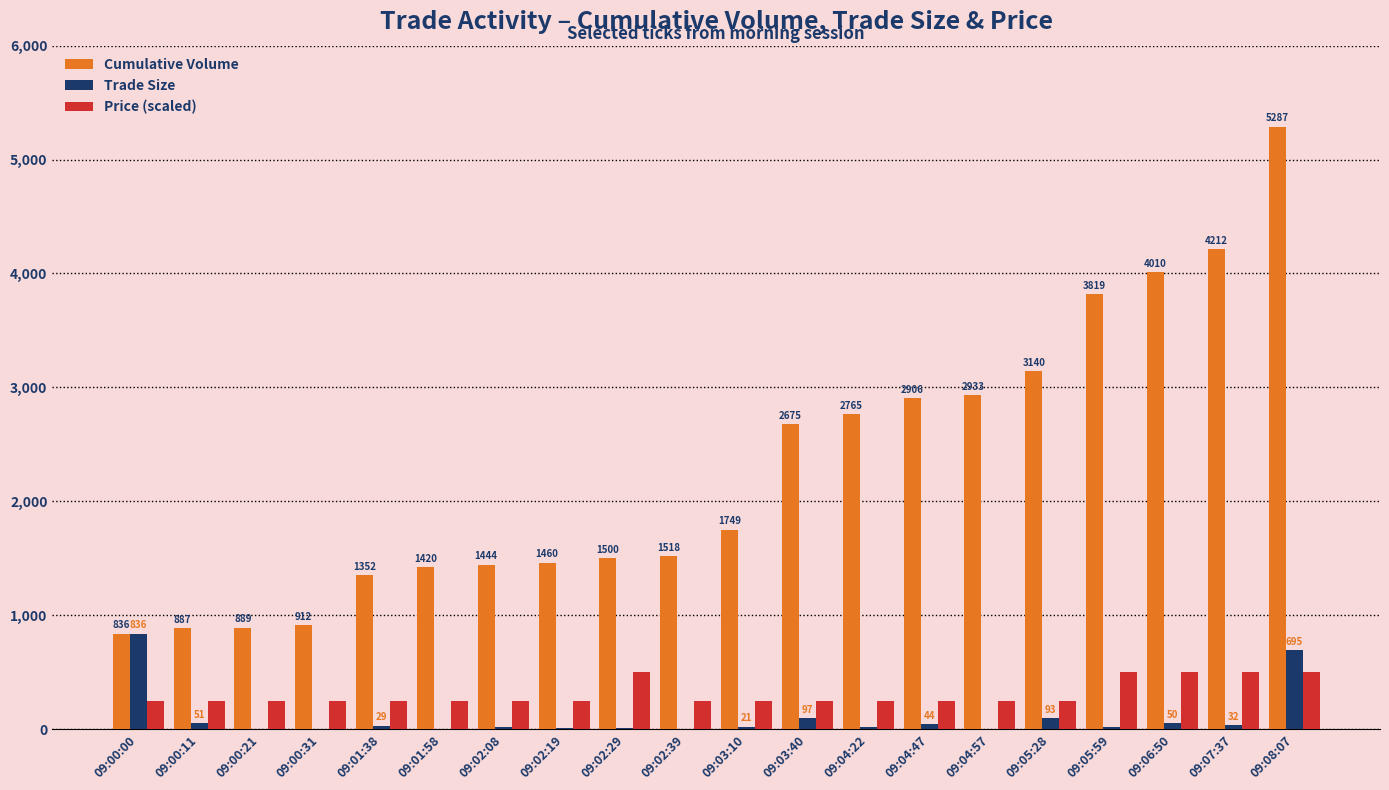

What is the approximate value of Trade Size at 09:04:57?

5.0